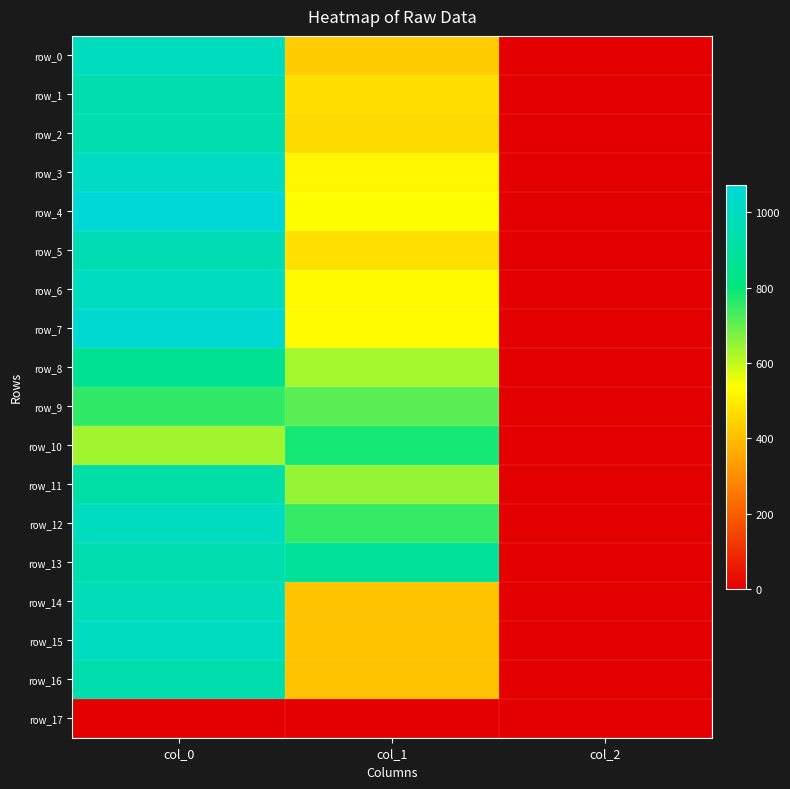

At which category is the sum across all series the highest?

col_0